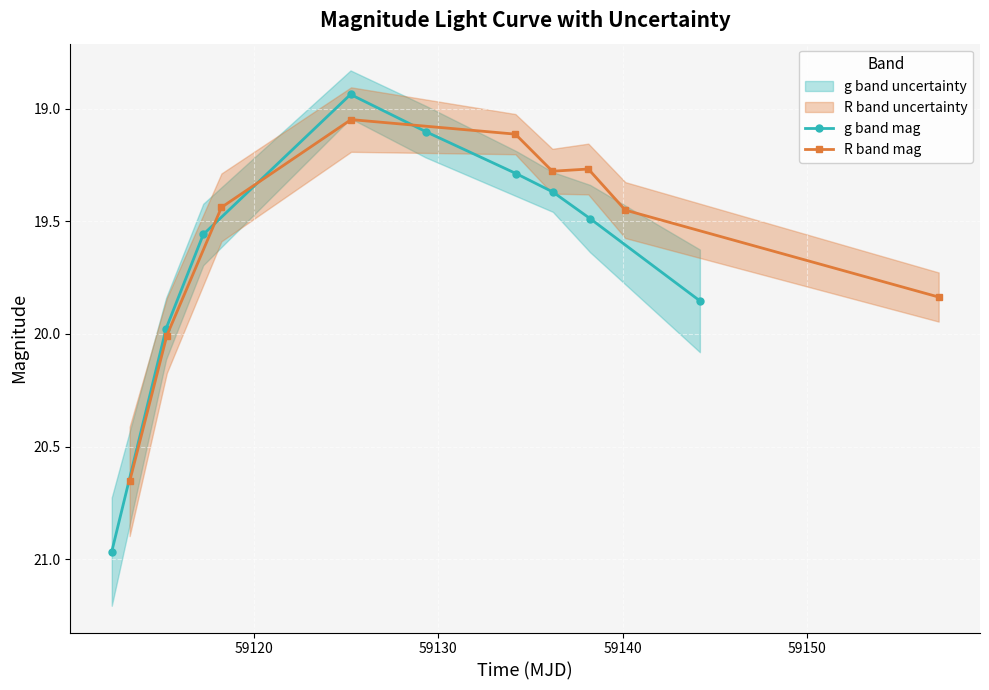

True or false: R band mag has more than 2 points higher than both neighbors.

False